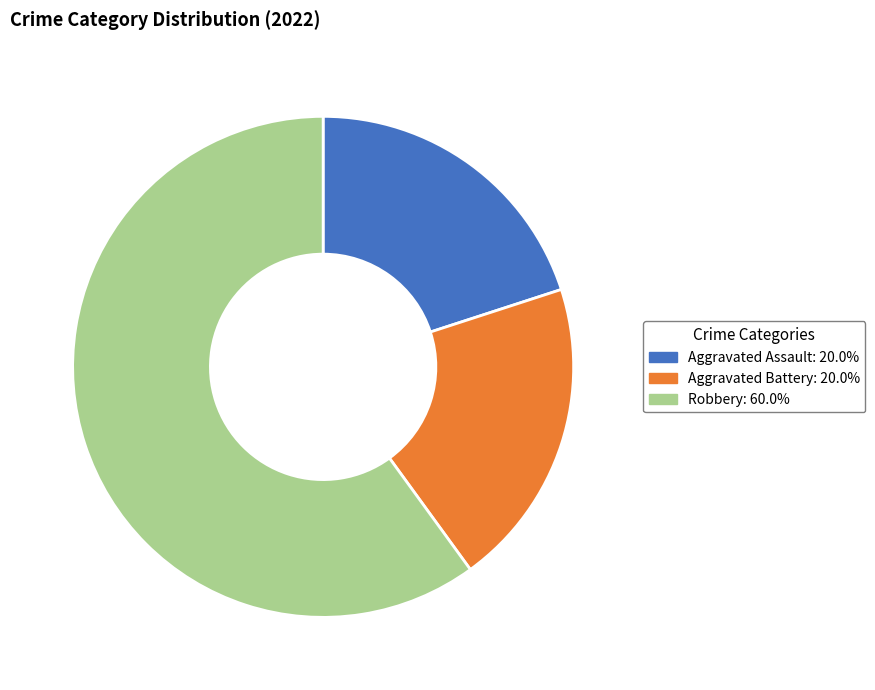

Combined, do Aggravated Assault and Aggravated Battery account for over 50%?

No